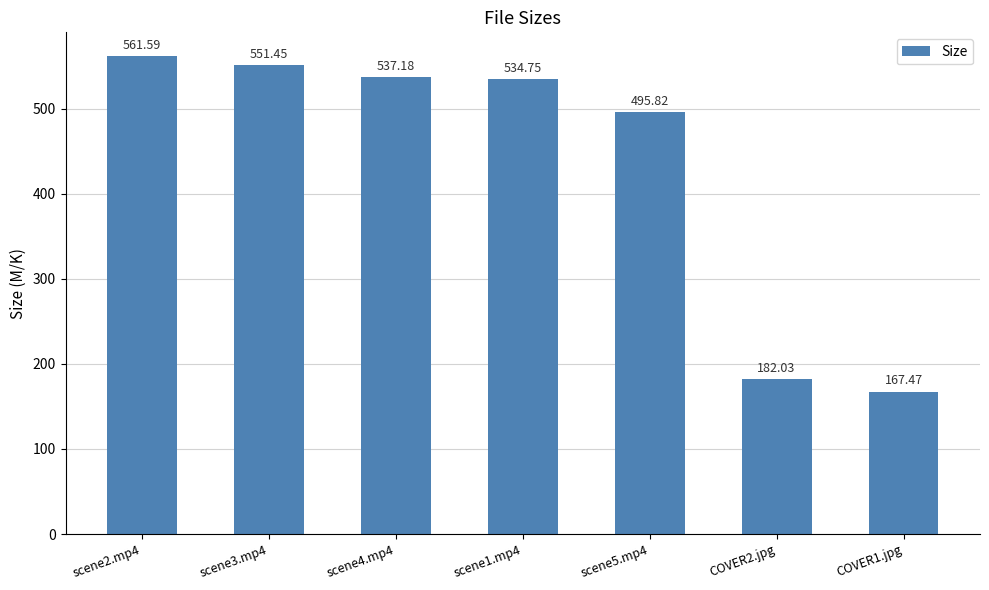

What is the difference between the values at scene4.mp4 and COVER1.jpg?

369.7